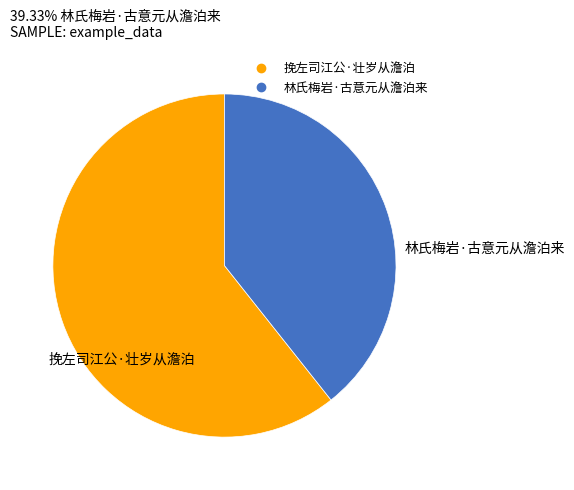

Which slice is the largest?

挽左司江公·壮岁从澹泊